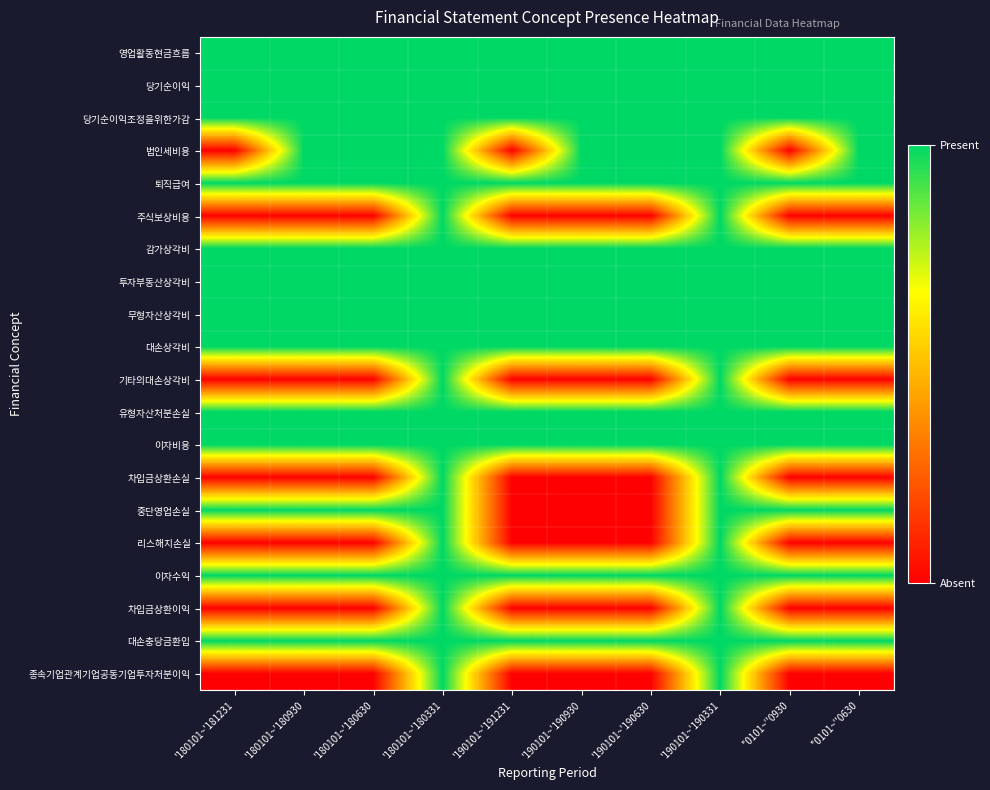

At which category is the sum across all series the highest?

'180101~'180331